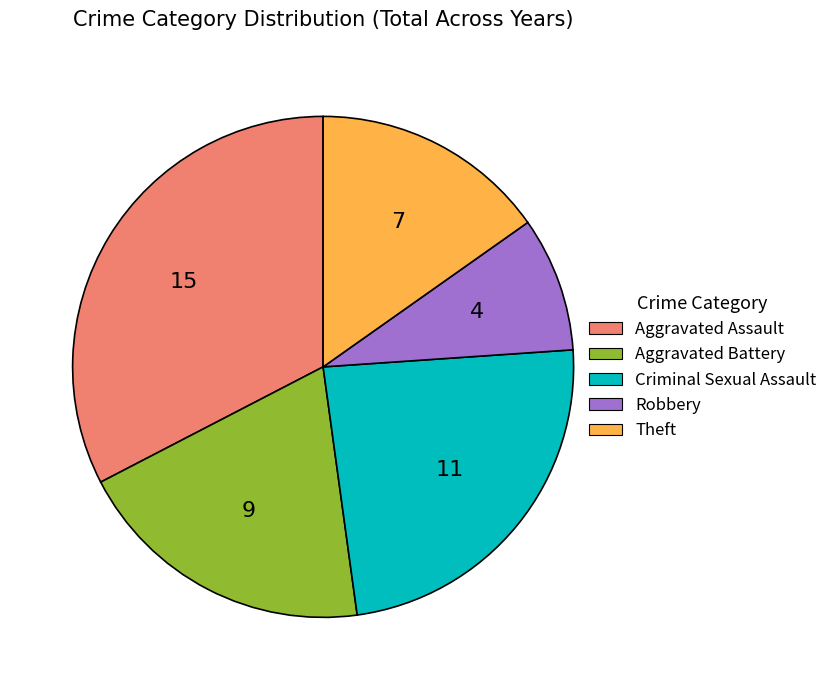

Does any single category account for the majority?

No